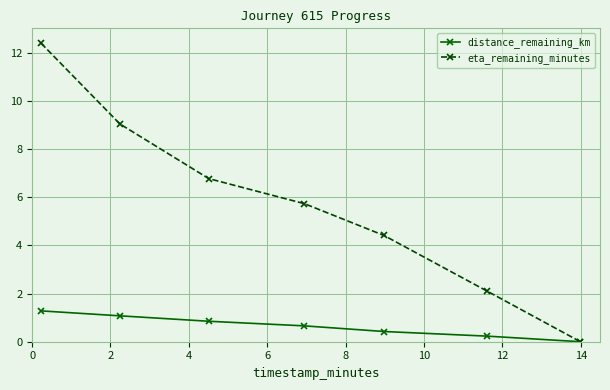

List the series in order of their peak value, highest first.

eta_remaining_minutes, distance_remaining_km